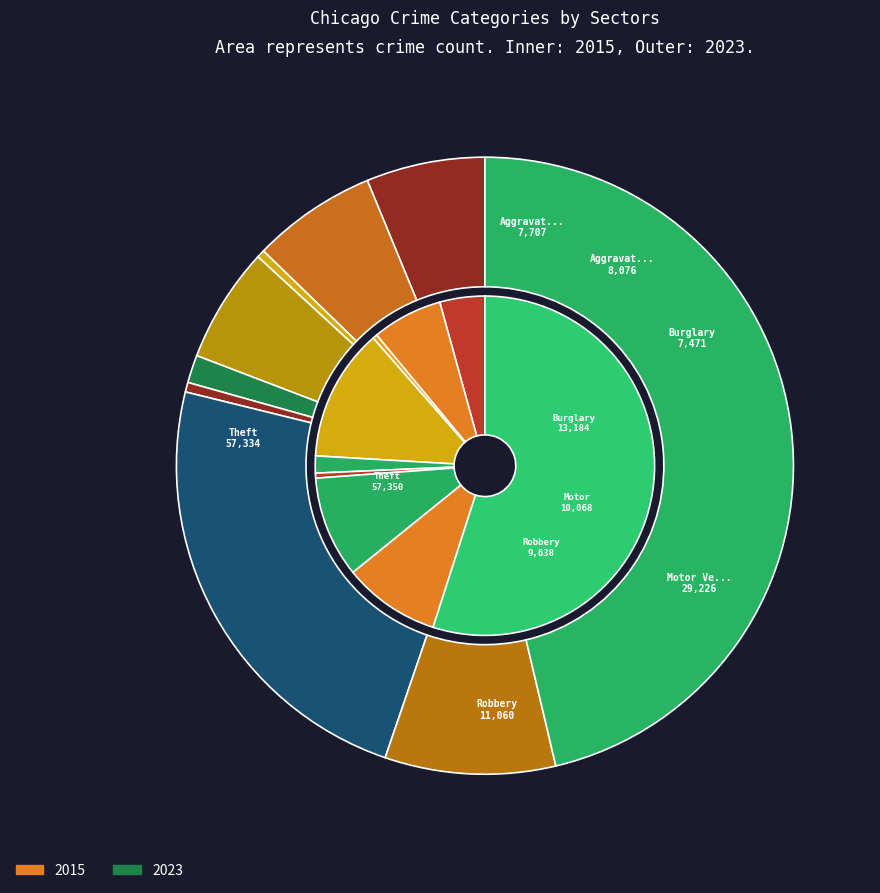

Count the number of slices in the pie.

9